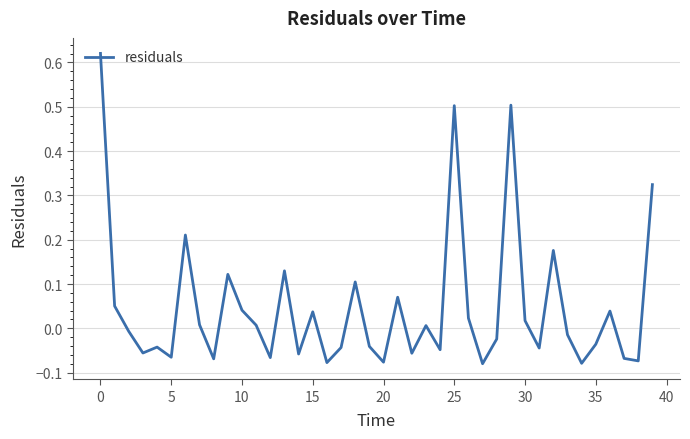

Does the chart have visible grid lines?

Yes